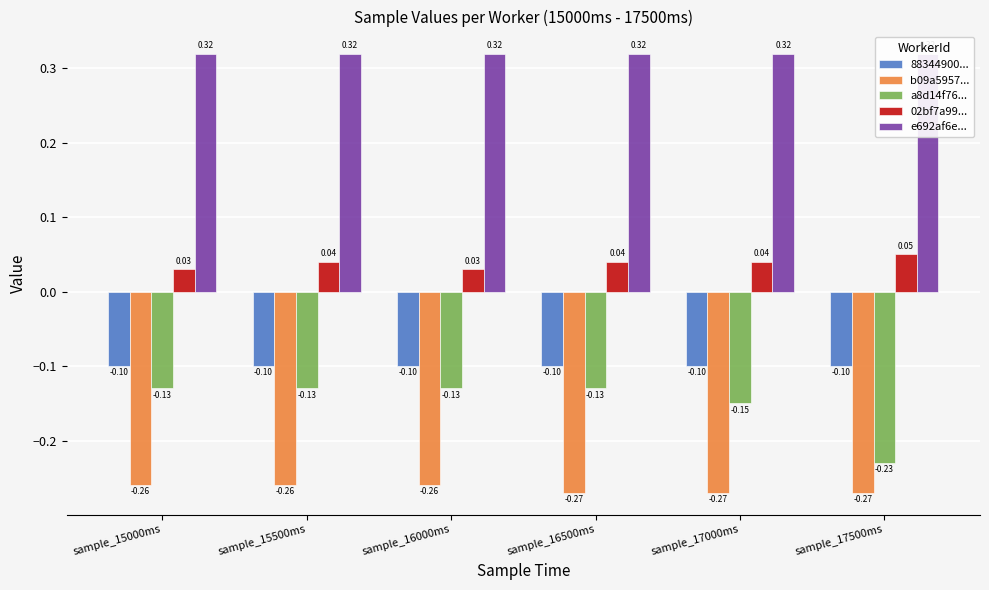

Is the value of b09a5957... at sample_15000ms greater than the value of e692af6e... at sample_15500ms?

No